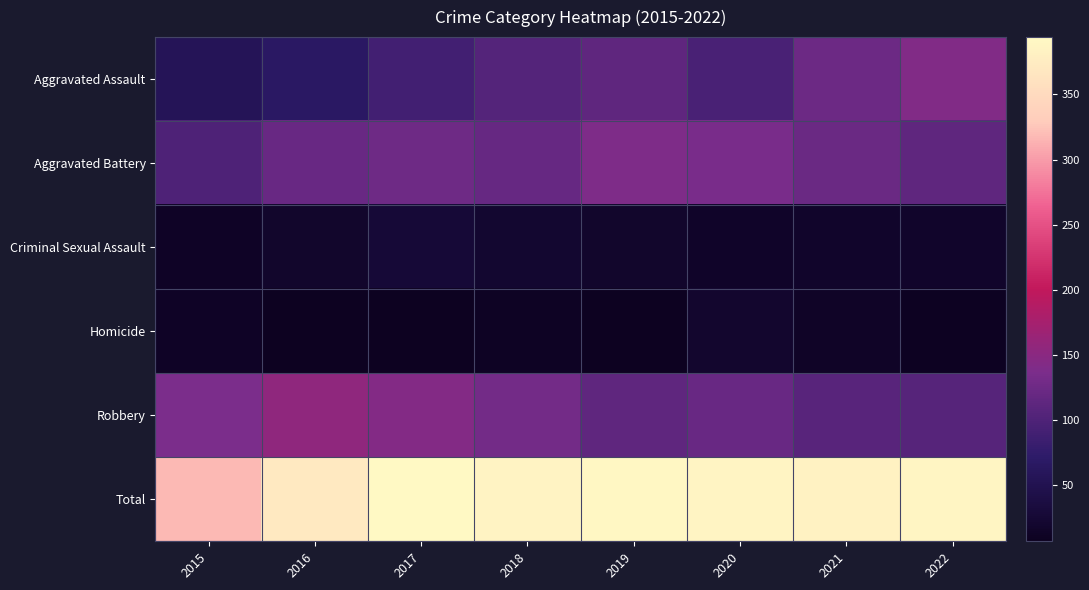

Between 2018 and 2019, which series saw the biggest shift?

Aggravated Battery